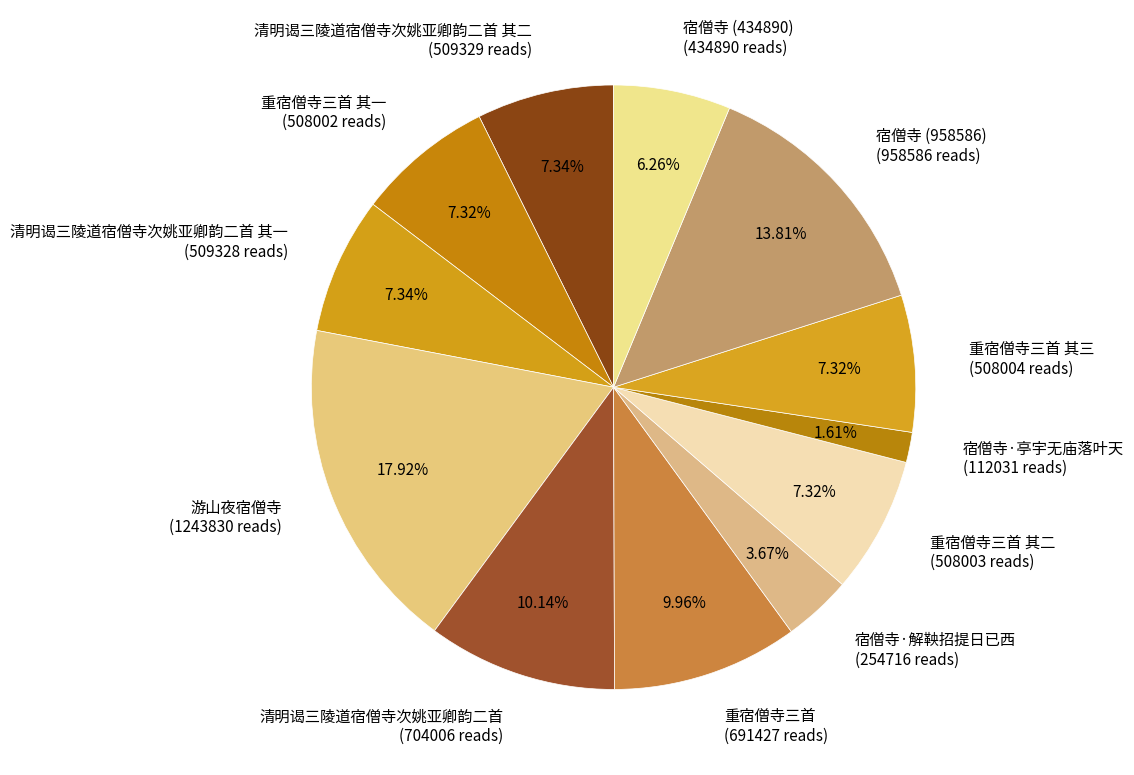

Approximately how many times larger is the value at 清明谒三陵道宿僧寺次姚亚卿韵二首 (704006 reads) compared to 清明谒三陵道宿僧寺次姚亚卿韵二首 其二 (509329 reads)?

1.4